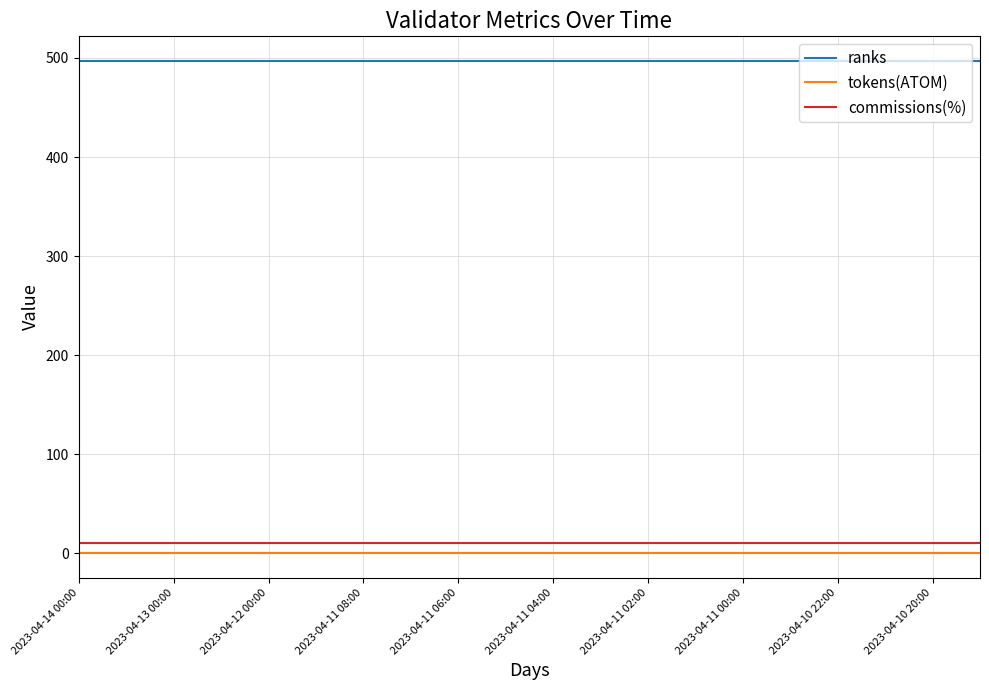

Which series has the largest total across all categories?

ranks